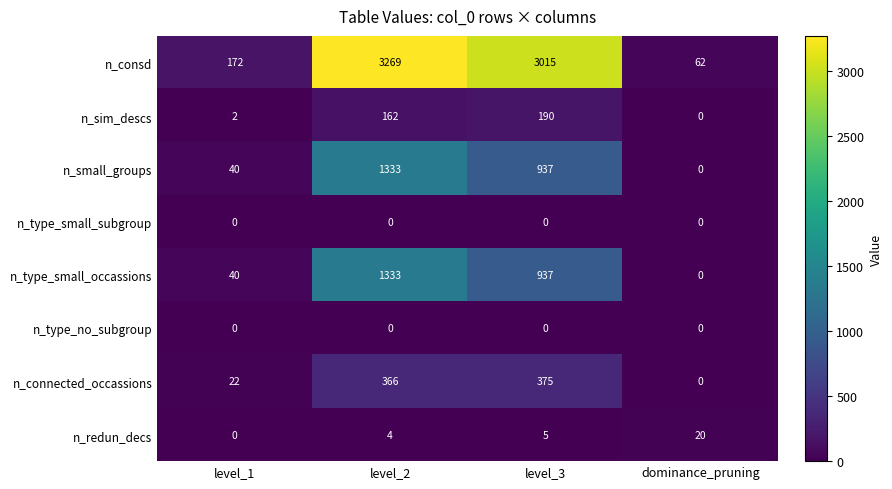

At which label does n_connected_occassions reach its peak?

level_3